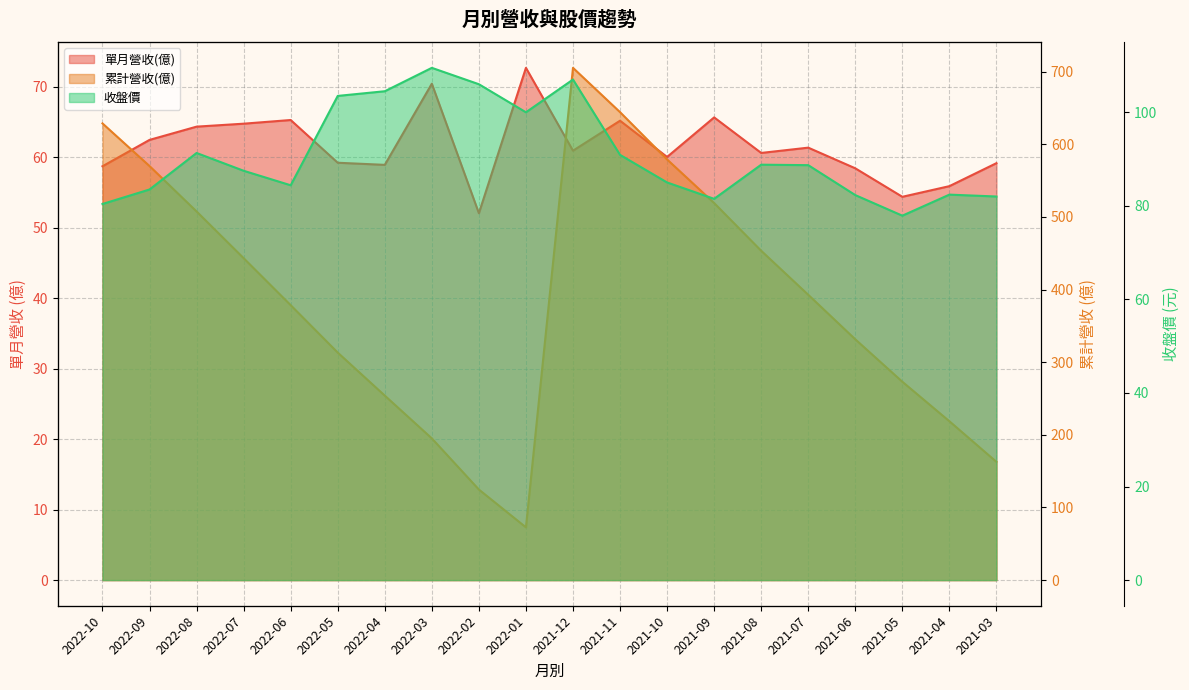

Does the chart have visible grid lines?

Yes